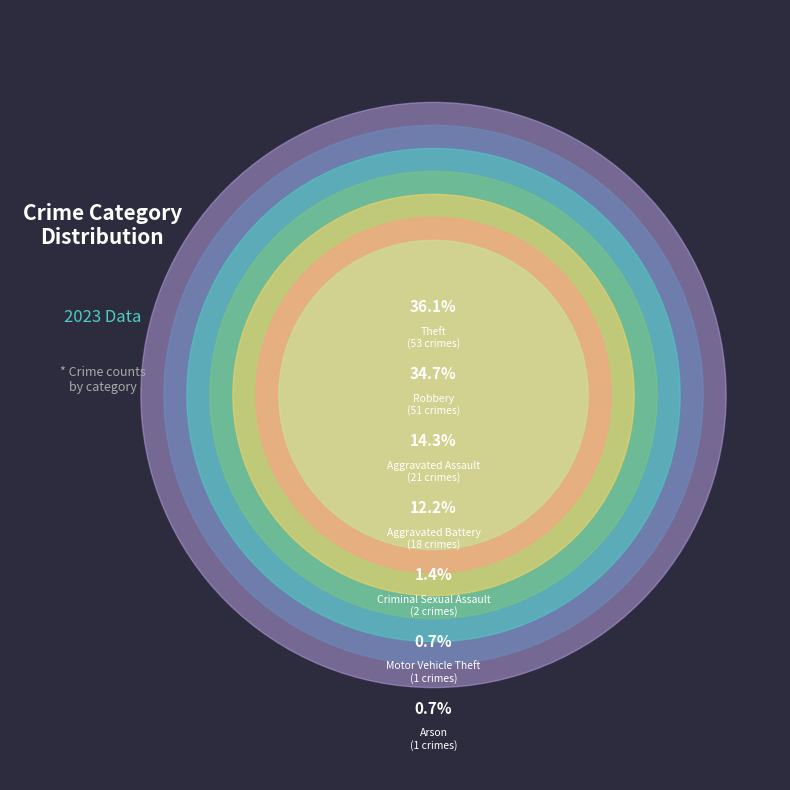

Count the number of slices in the pie.

7